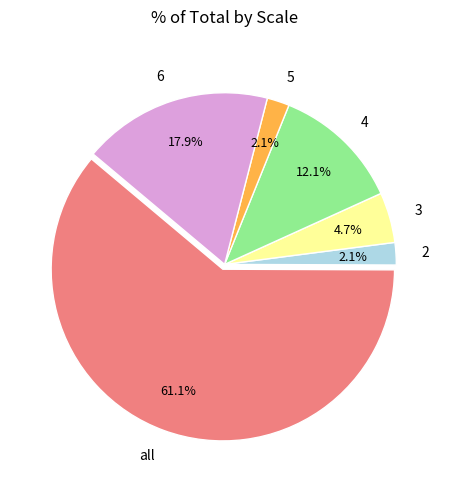

Which category has the biggest portion of the pie?

all